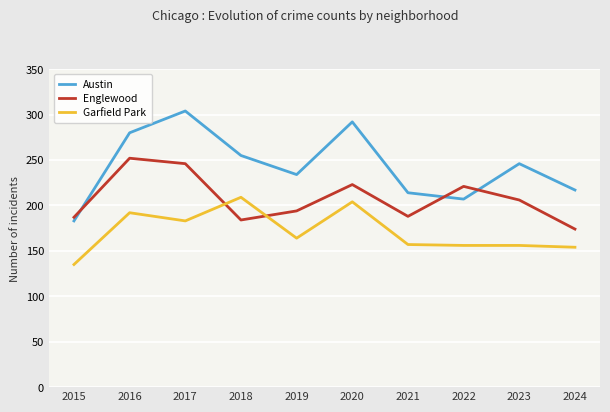

What is the difference between the highest and lowest values at 2021?

57